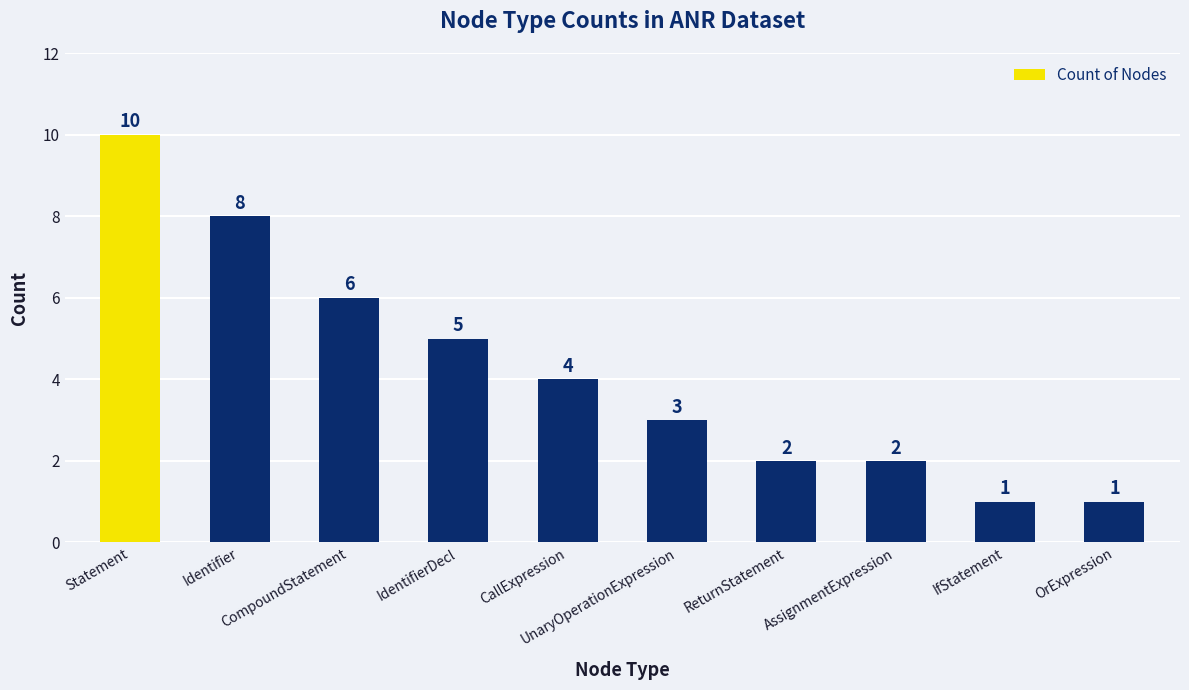

Read the value at Identifier.

8